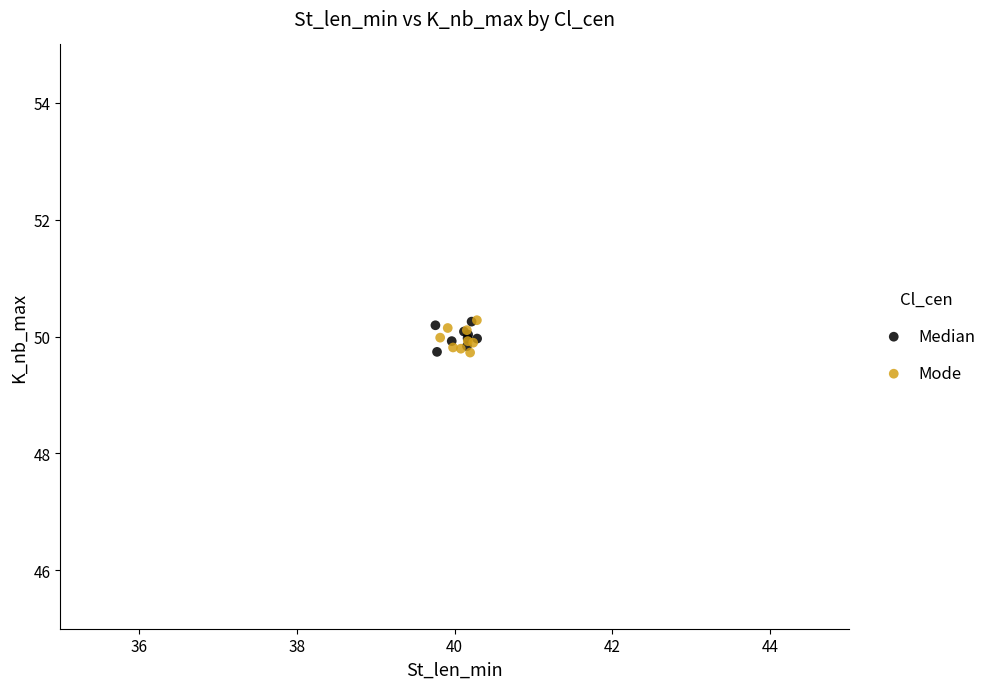

What are all the series names shown in the legend?

Median, Mode